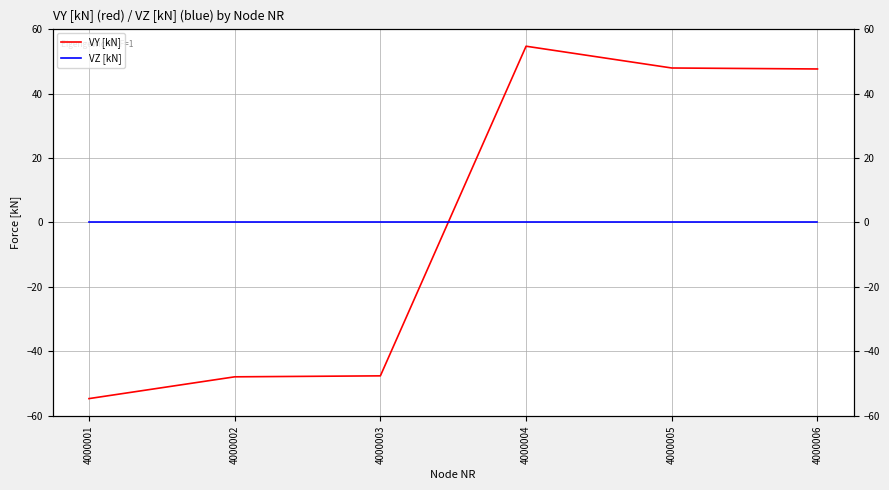

Which series ends up on top after the final intersection of VY [kN] and VZ [kN]?

VY [kN]